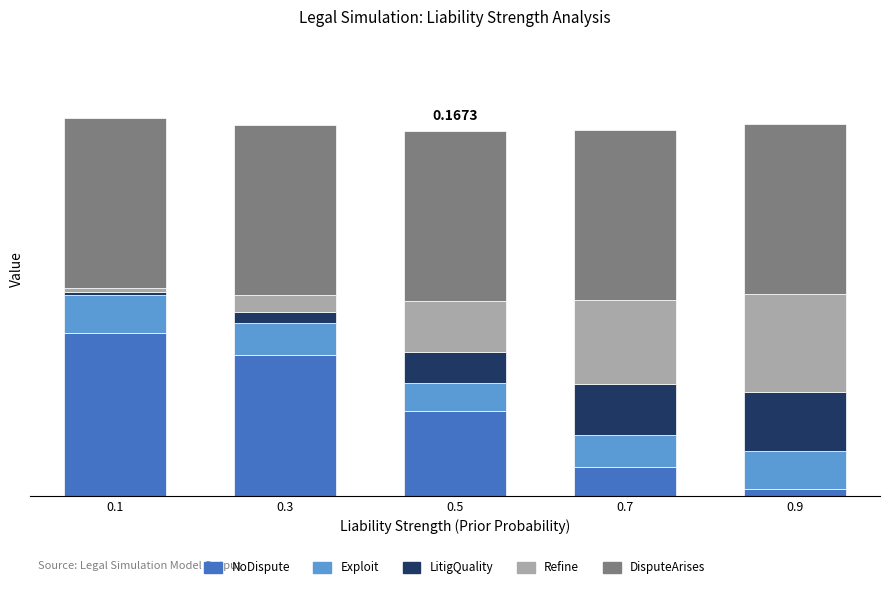

The value of Exploit at 0.1 is 0.4. True or false?

False